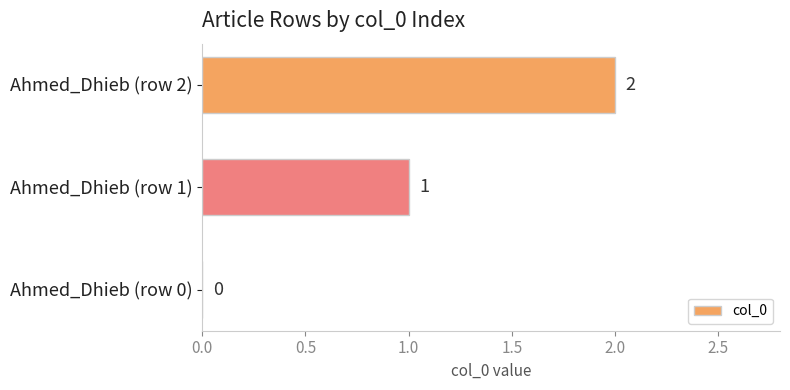

Between Ahmed_Dhieb (row 0) and Ahmed_Dhieb (row 1), which is larger?

Ahmed_Dhieb (row 1)